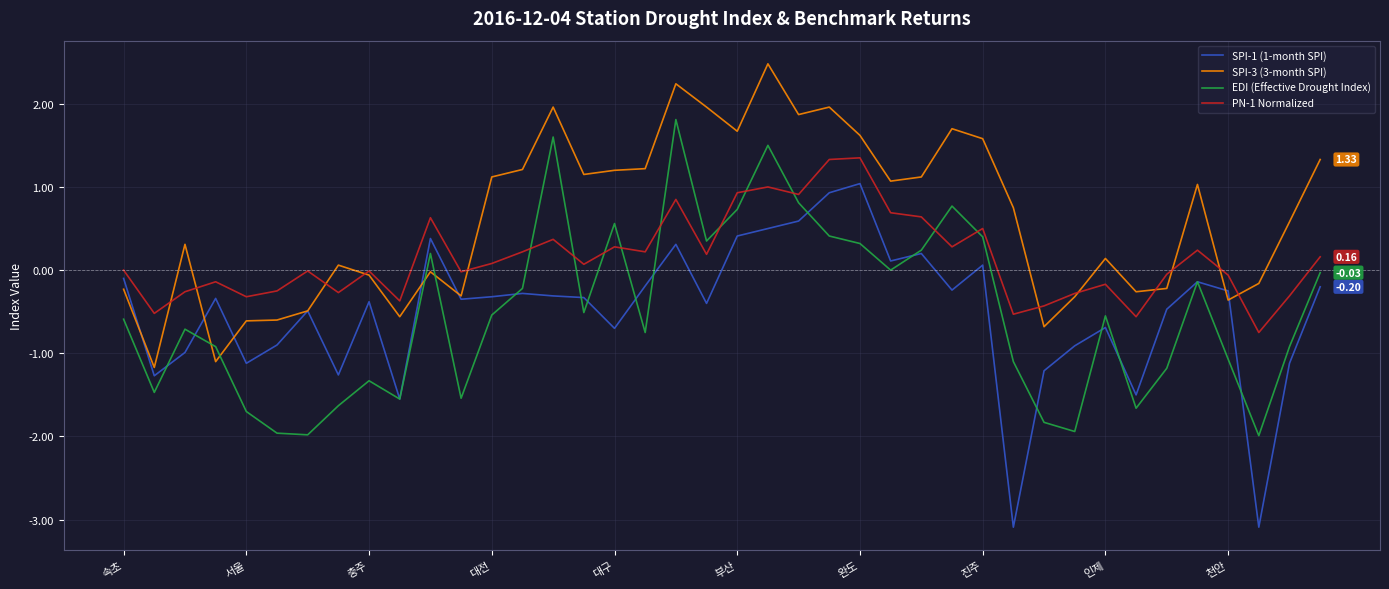

List the series in order of their peak value, lowest first.

SPI-1 (1-month SPI), PN-1 Normalized, EDI (Effective Drought Index), SPI-3 (3-month SPI)